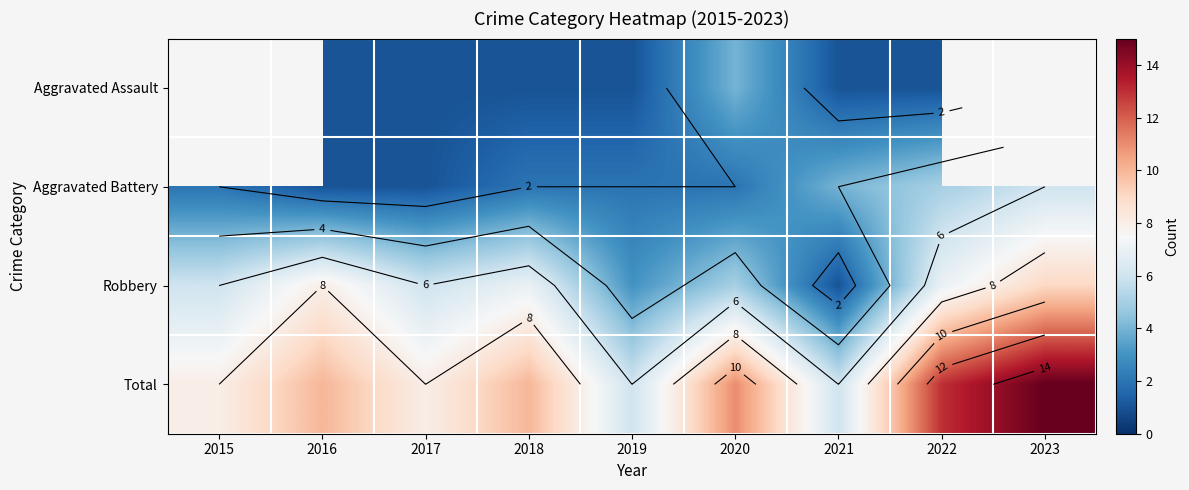

What is the average value of the Total series?

9.7